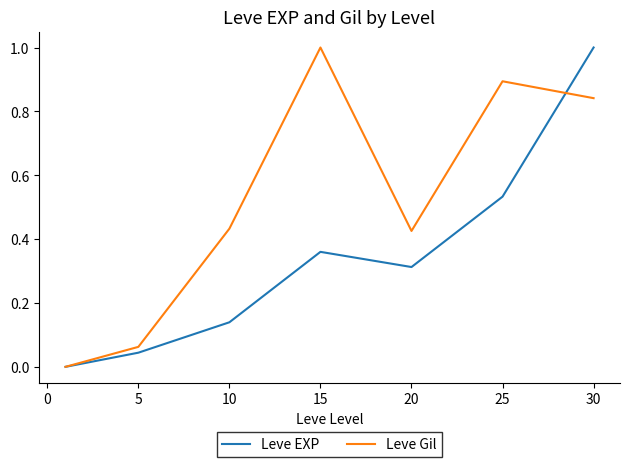

What is the maximum value shown in the chart?

1.0